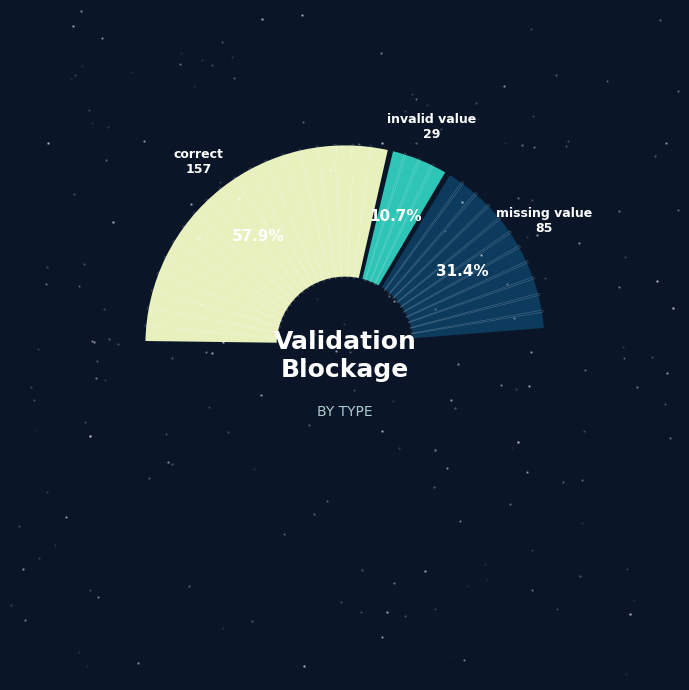

How much of the chart is everything except invalid value?

89.3%